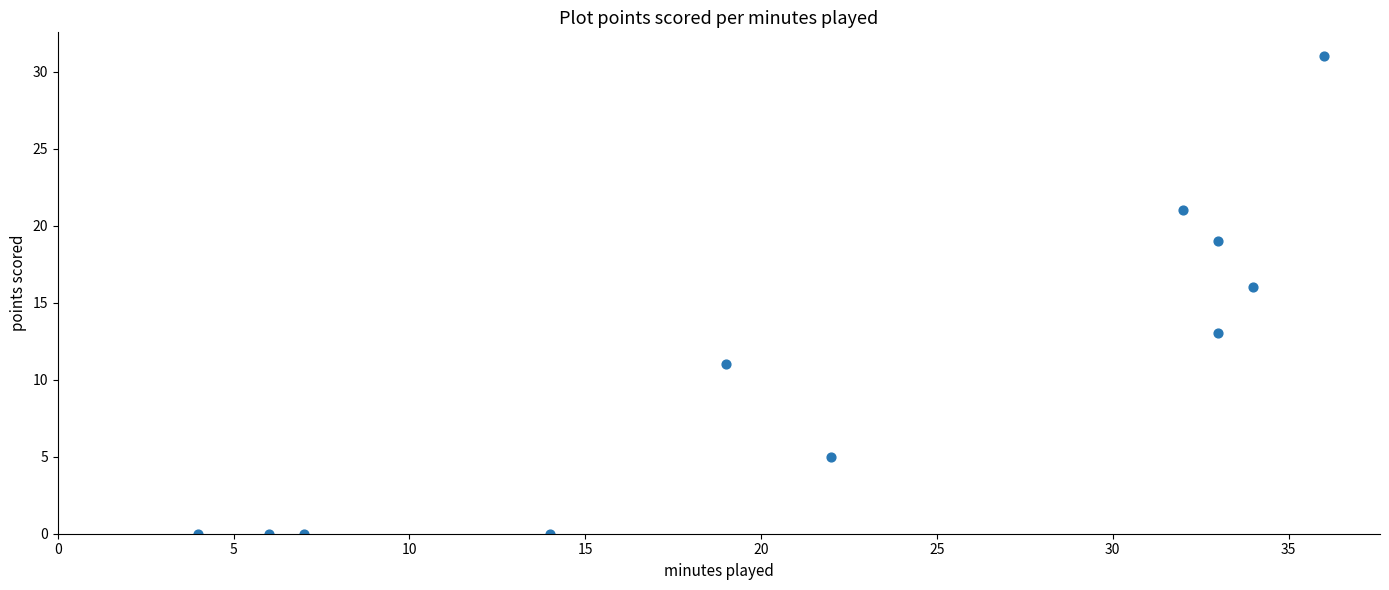

What is the average Y value?

11